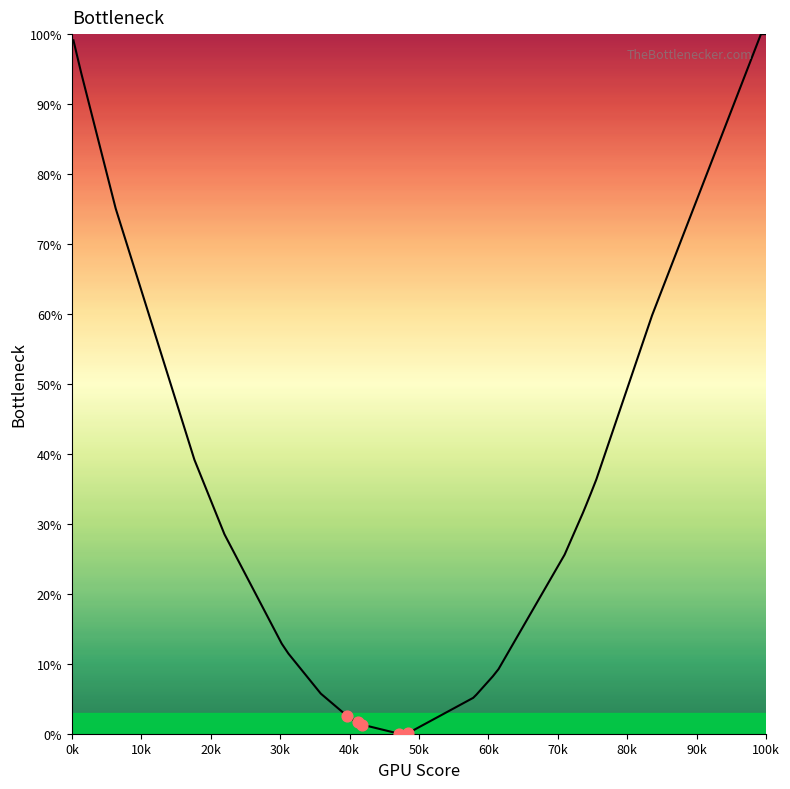

What is the difference between the maximum and minimum values?

100.0